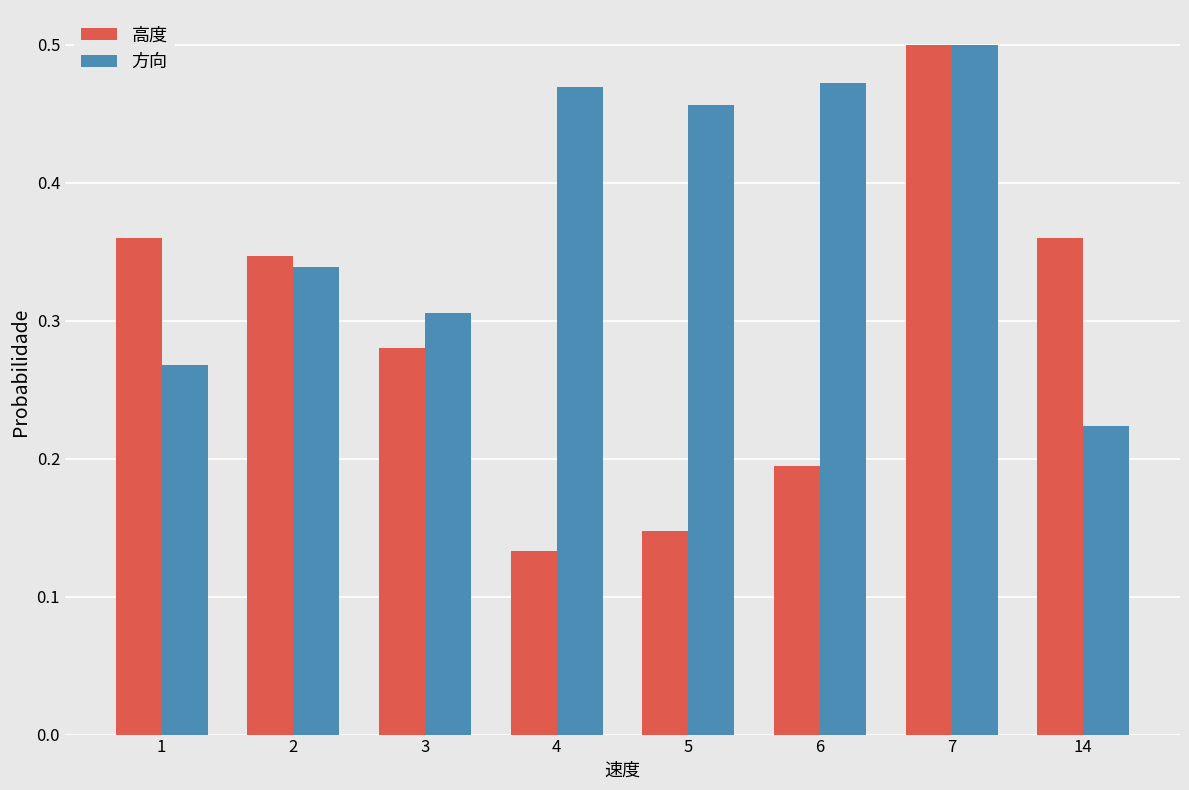

What is the total value across all series at 14?

0.6